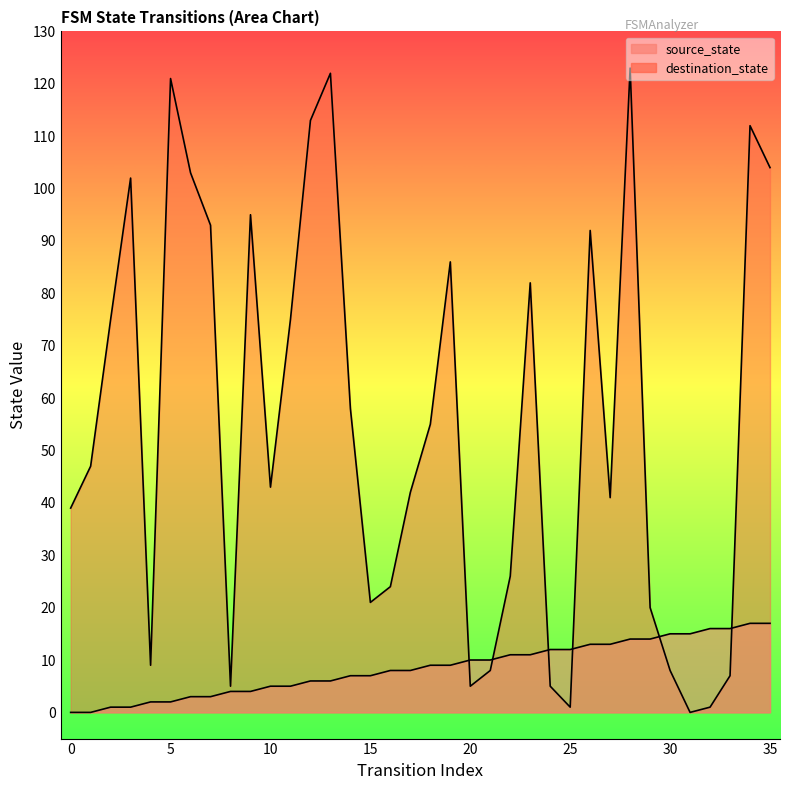

How many categories are shown in the chart?

36